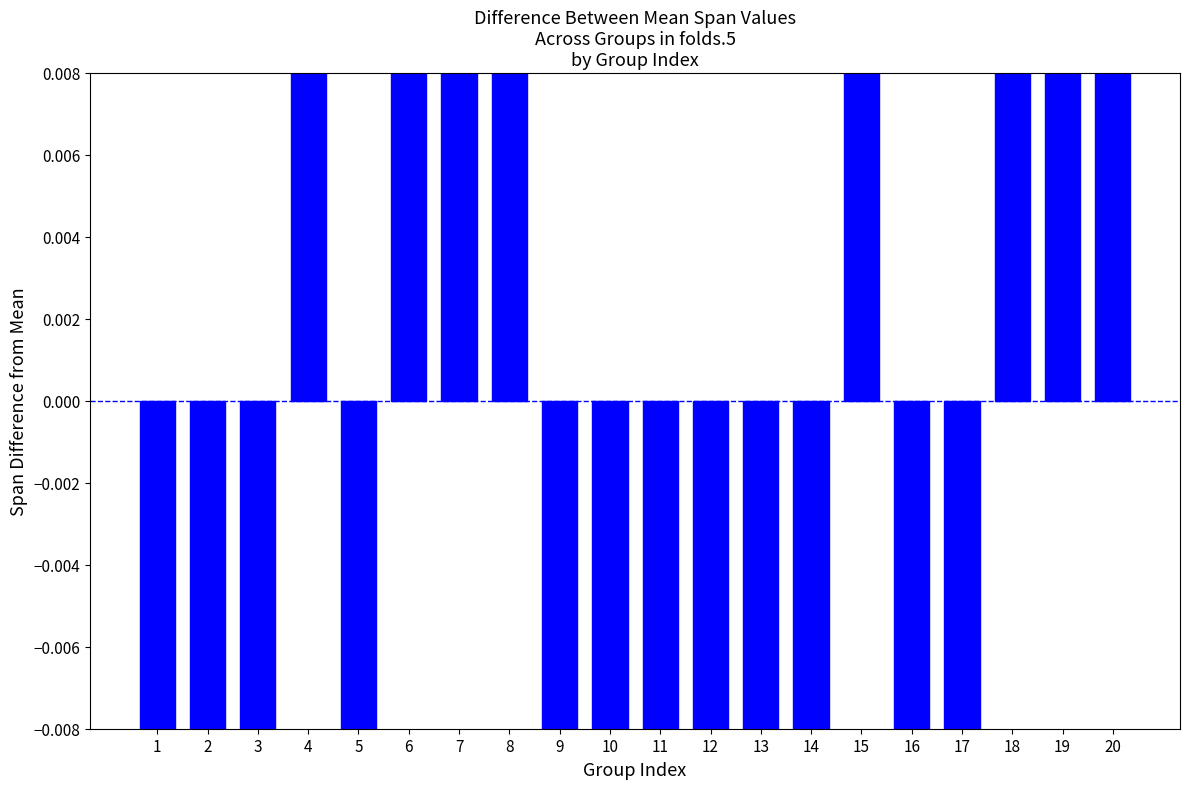

Are the bars horizontal?

No